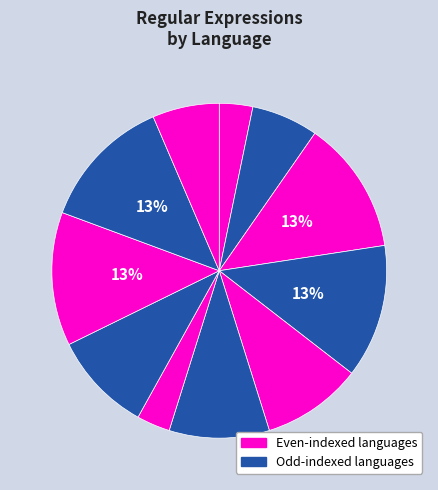

Count the number of slices in the pie.

11